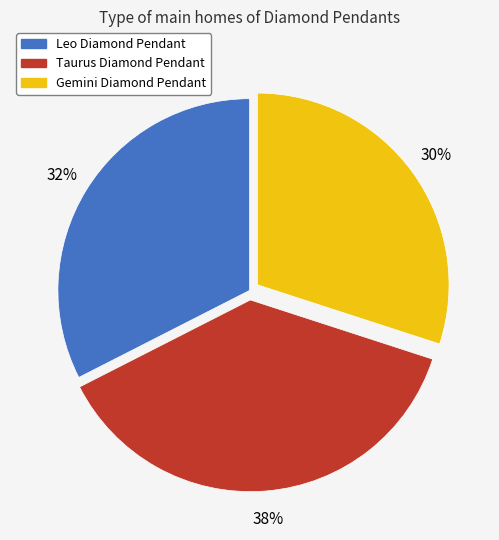

Approximately how many times larger is the value at Leo Diamond Pendant compared to Gemini Diamond Pendant?

1.1